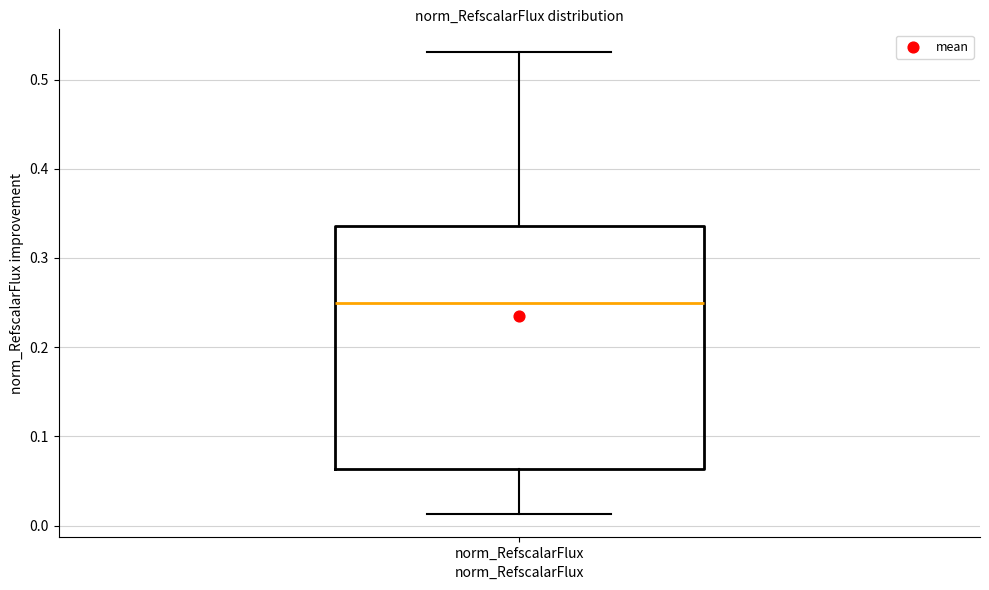

Read this box plot against the y-axis: the position of the median line, the range covered by the box, and the ends of both whiskers. The values are not printed on the chart, so give them approximately, as read against the axis.

median 0.25, box 0.06 to 0.34, whiskers 0.01 to 0.53